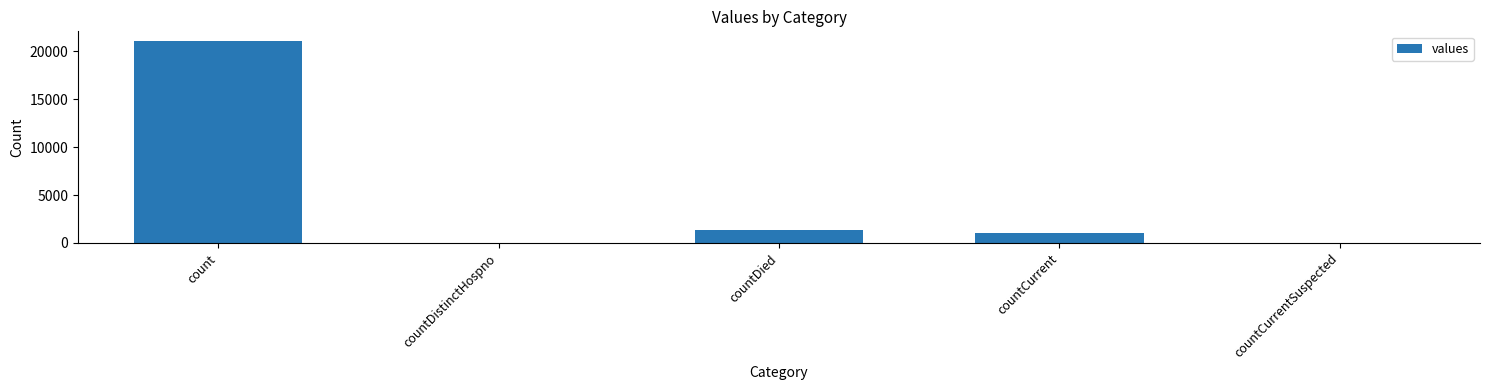

At which label does the data first exceed 1006?

count